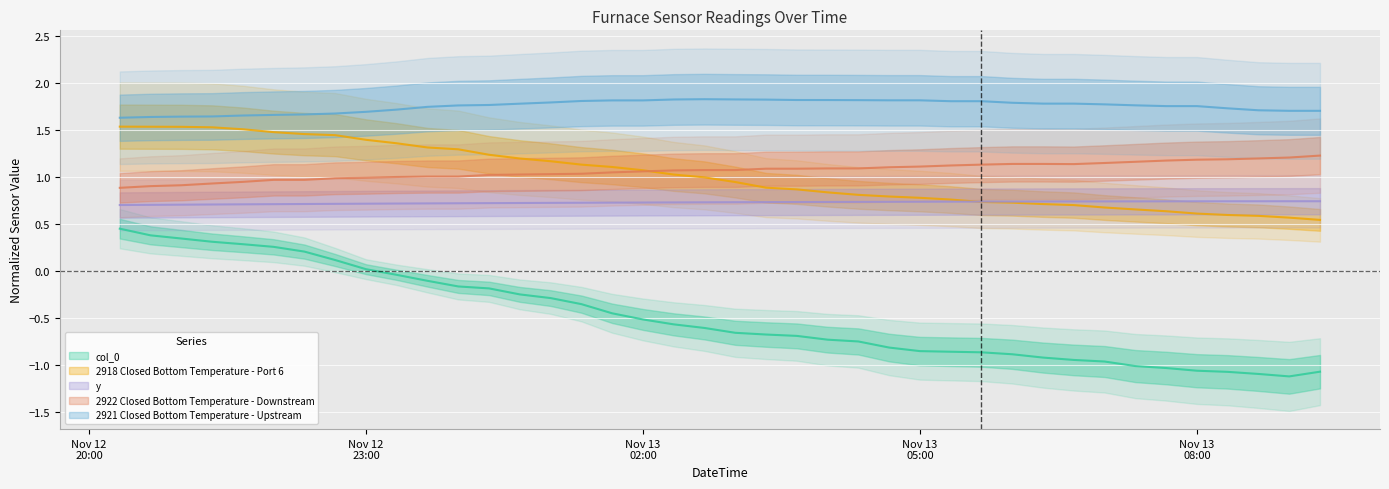

Which label corresponds to the largest value in the chart?

2020-11-13 02:40:00